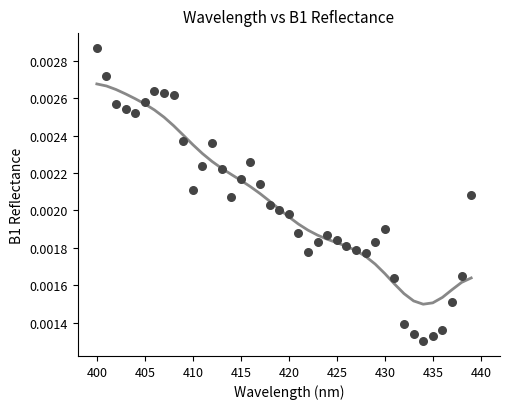

What is the range of X values (max minus min)?

39.0